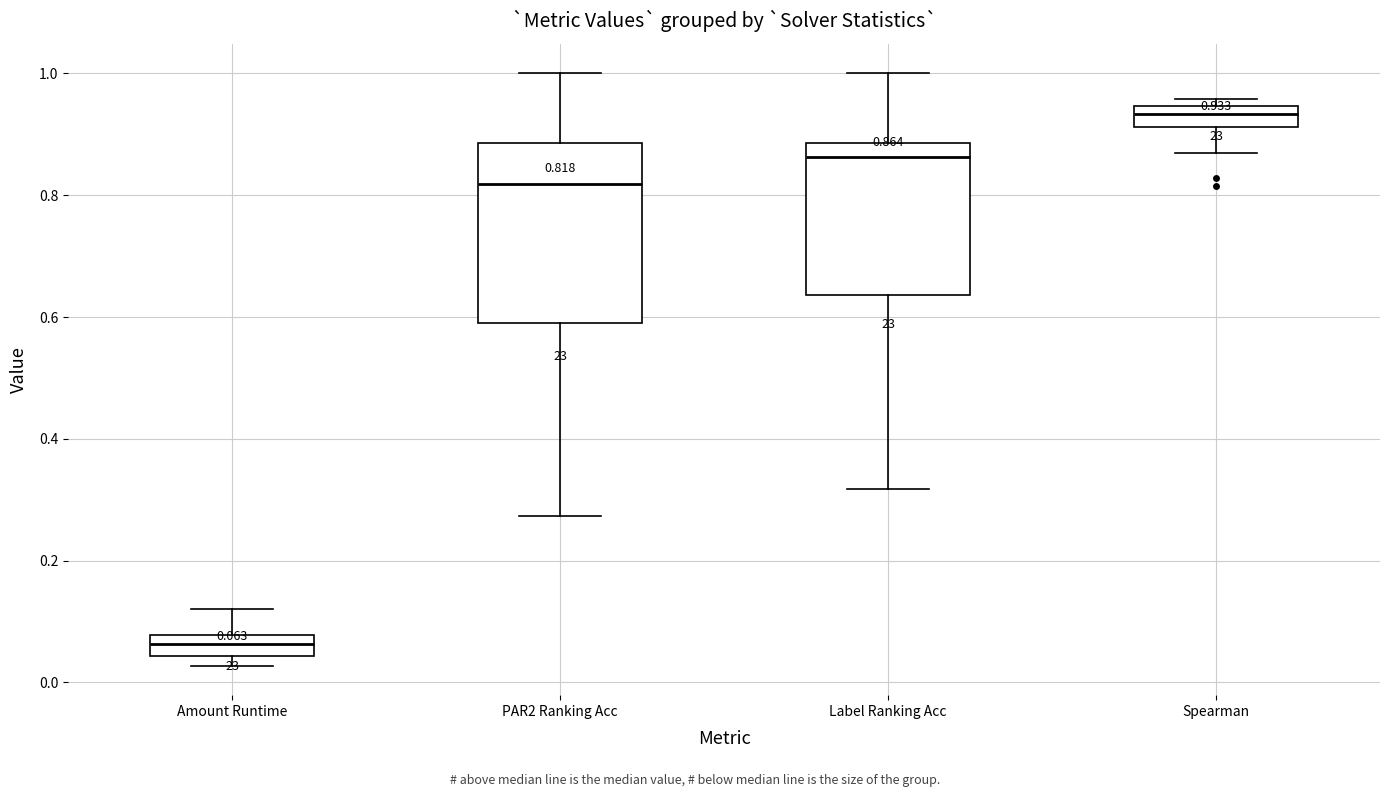

Which box is the tallest, from its lower edge to its upper edge?

PAR2 Ranking Acc